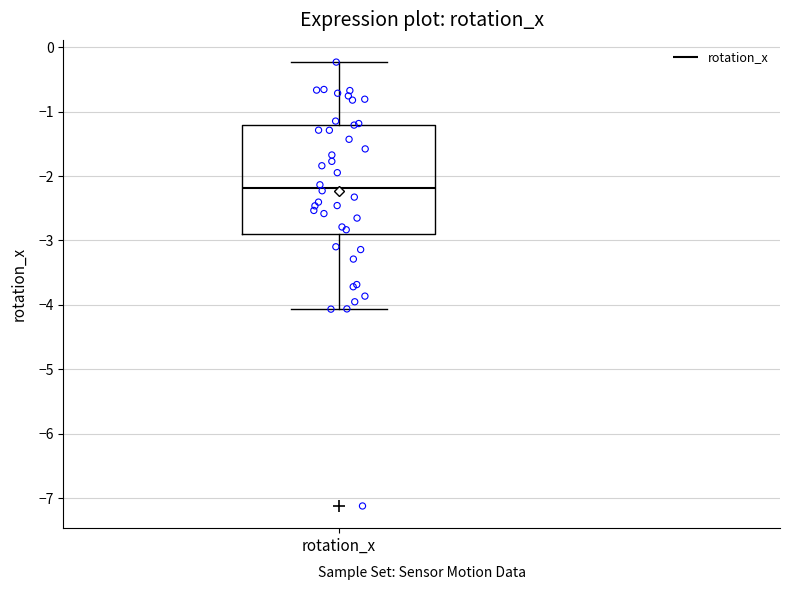

Read this box plot against the y-axis: the position of the median line, the range covered by the box, and the ends of both whiskers. The values are not printed on the chart, so give them approximately, as read against the axis.

median -2.2, box -2.9 to -1.2, whiskers -4.1 to -0.2